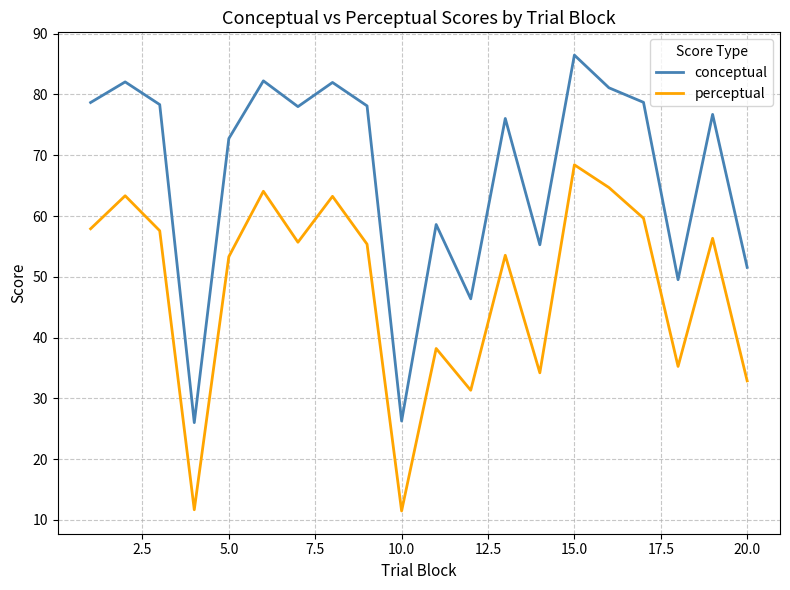

True or false: perceptual and conceptual cross at least once.

False